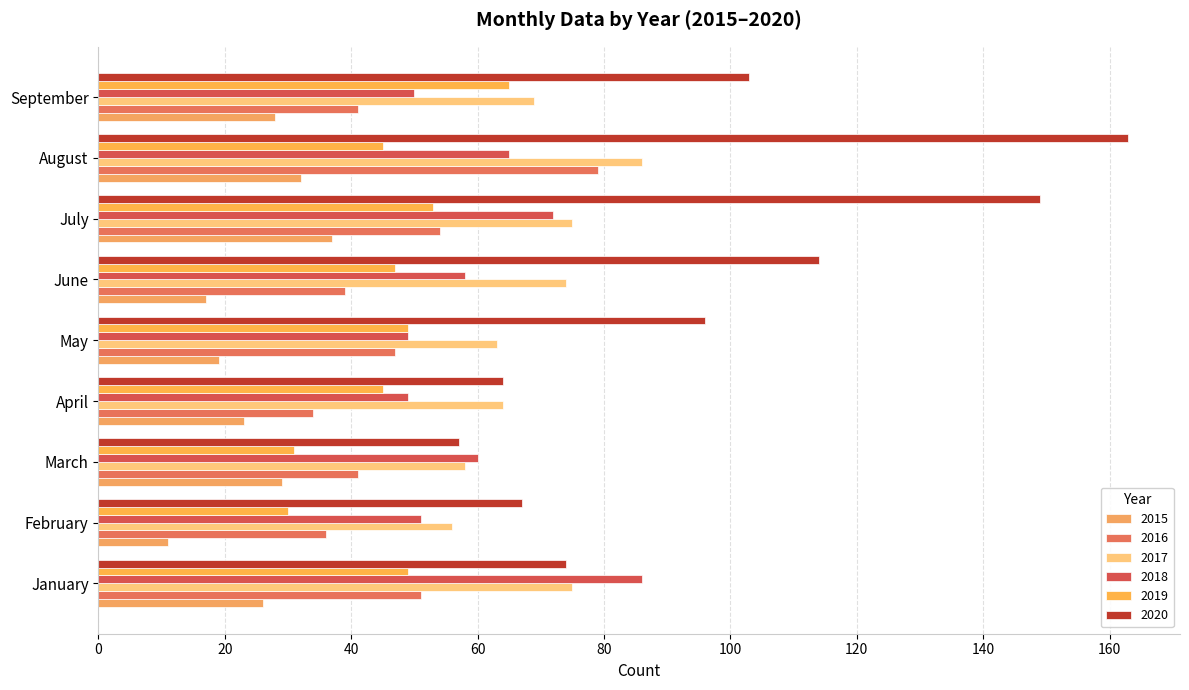

Between June and September, which series saw the biggest shift?

2019